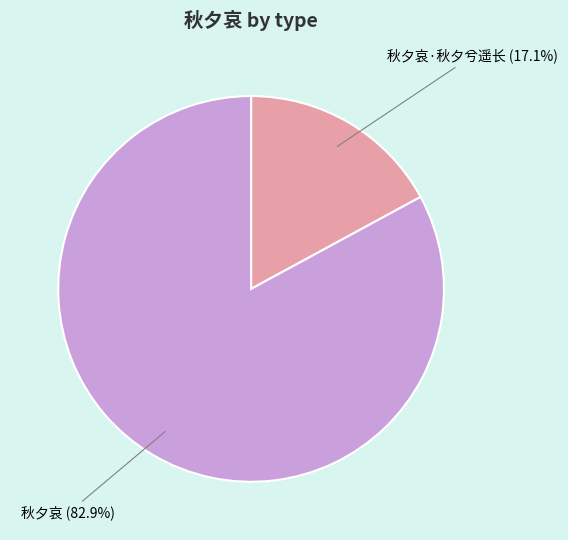

Is there any slice that represents more than half of the pie?

Yes